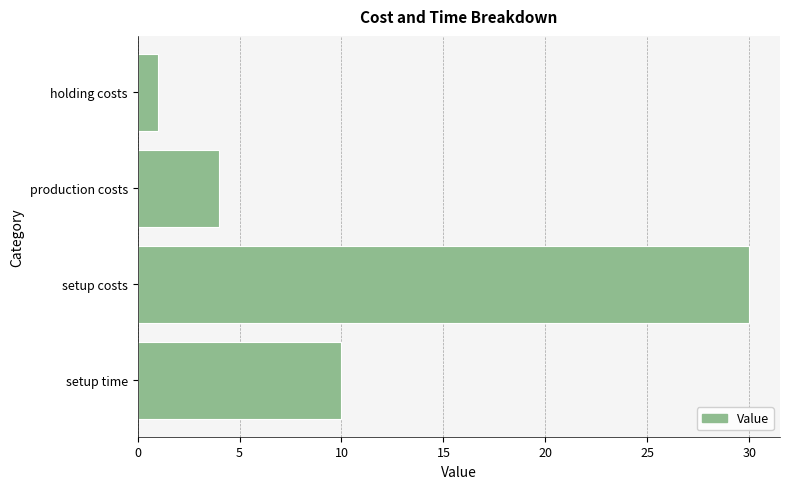

At which category does the chart reach its peak across all series?

setup costs